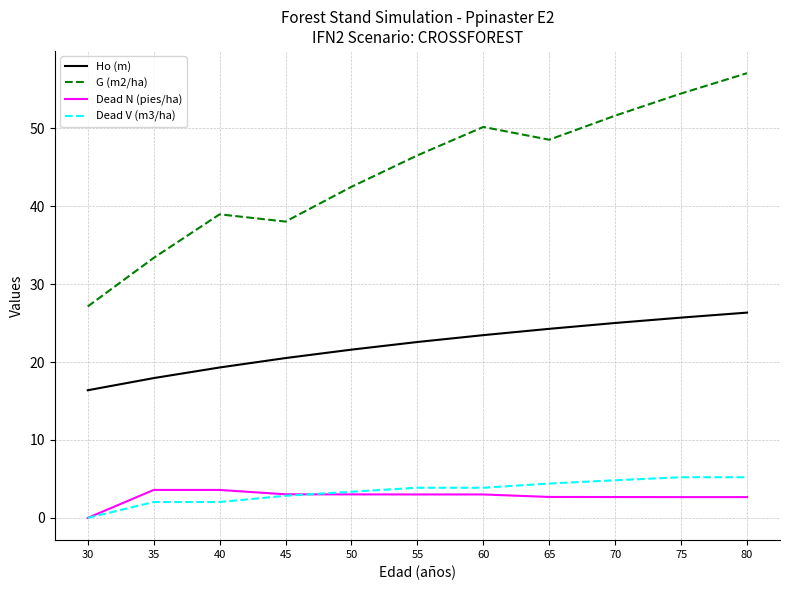

What is the difference between the maximum and minimum values in the Dead N (pies/ha) series?

3.6